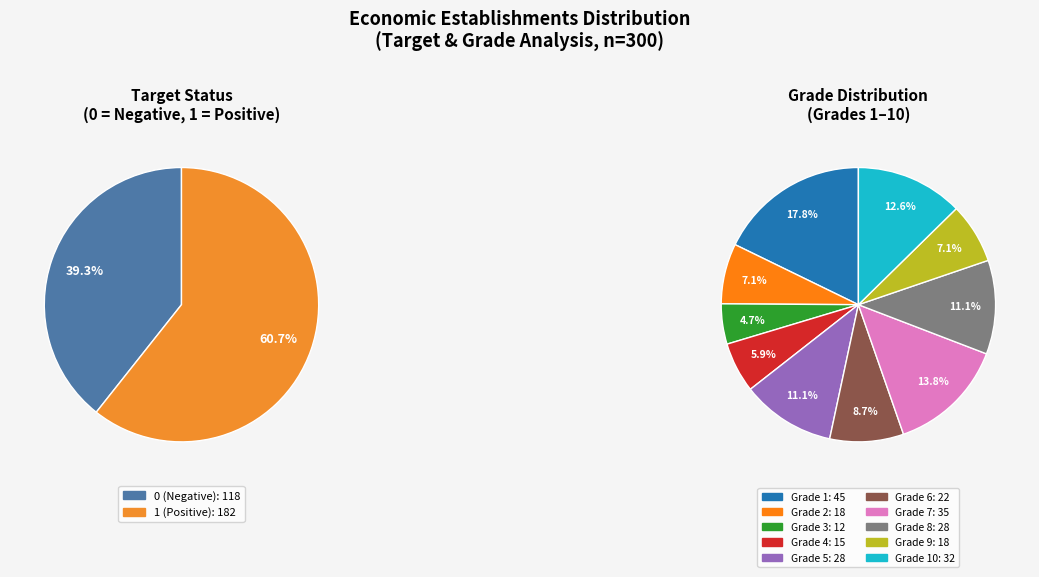

Is the sum of grade_8 and grade_3 greater than half?

No